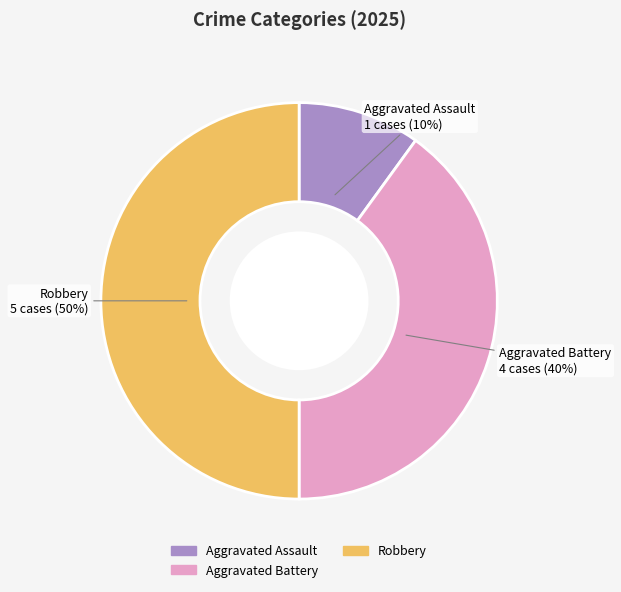

Between Aggravated Battery and Robbery, which is larger?

Robbery